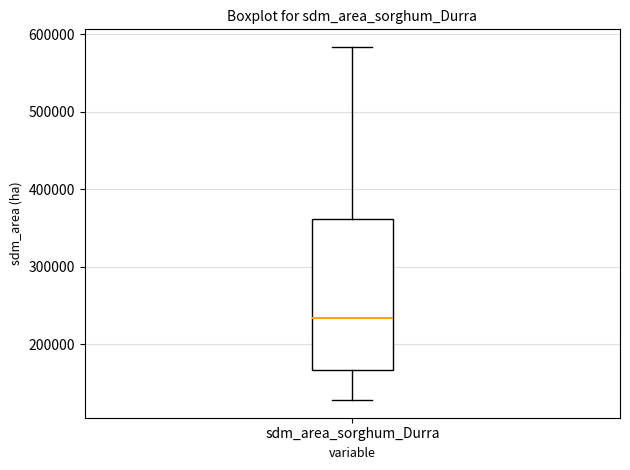

Where is the lower edge of the box for sdm_area_sorghum_Durra on the y-axis? The values are not printed on the chart, so give them approximately, as read against the axis.

170000